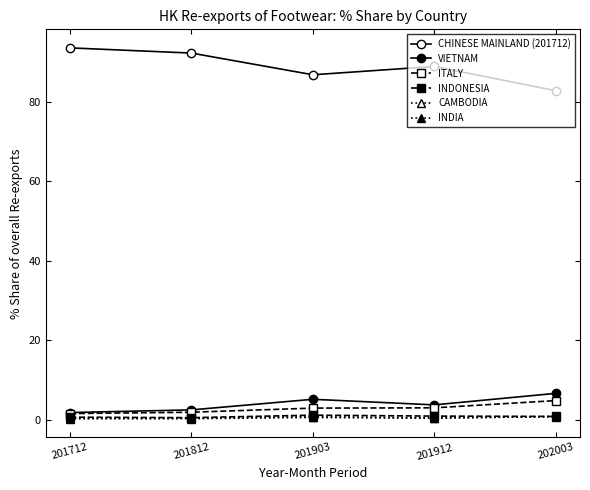

Reading right to left, extract all data points from this chart.

CHINESE MAINLAND (201712): 202003=82.8	201912=88.9	201903=86.8	201812=92.3	201712=93.6
VIETNAM: 202003=6.6	201912=3.7	201903=5.1	201812=2.5	201712=1.8
ITALY: 202003=4.8	201912=3.0	201903=2.9	201812=1.9	201712=1.5
INDONESIA: 202003=0.8	201912=0.9	201903=1.1	201812=0.5	201712=0.6
CAMBODIA: 202003=0.8	201912=0.3	201903=0.6	201812=0.2	201712=0.2
INDIA: 202003=0.7	201912=0.5	201903=0.7	201812=0.4	201712=0.4